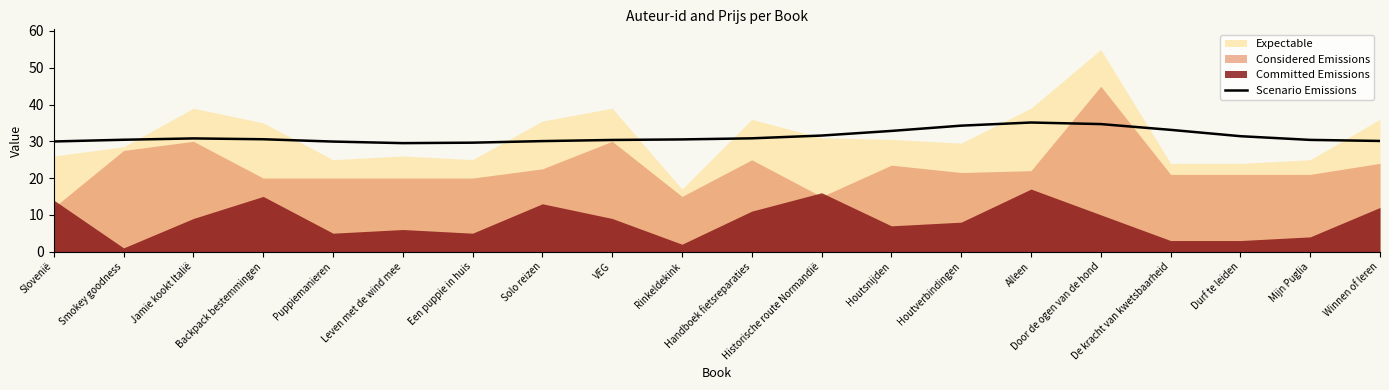

At which category does the chart reach its peak across all series?

Alleen